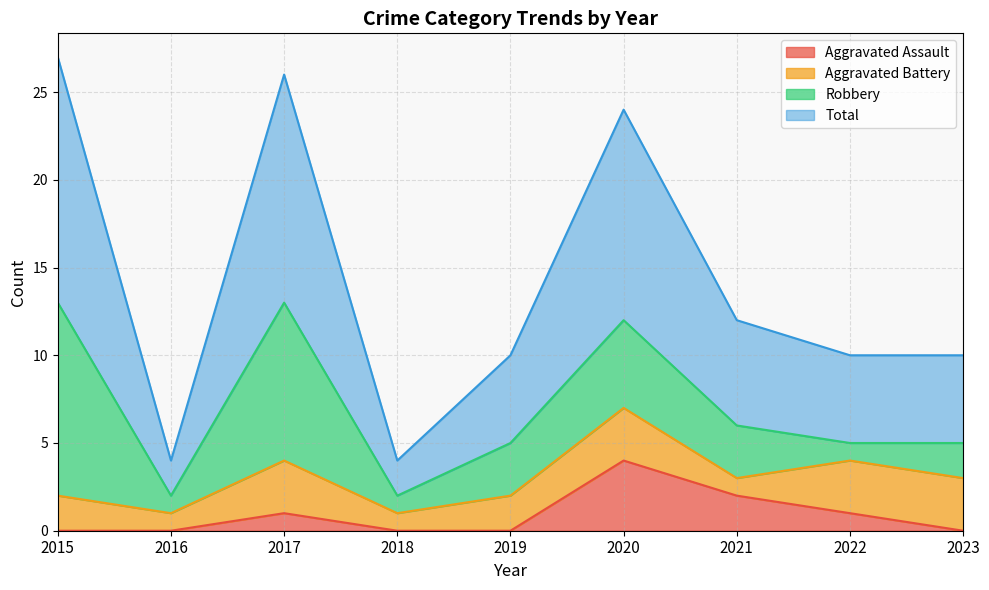

What is the maximum value for Aggravated Assault?

4